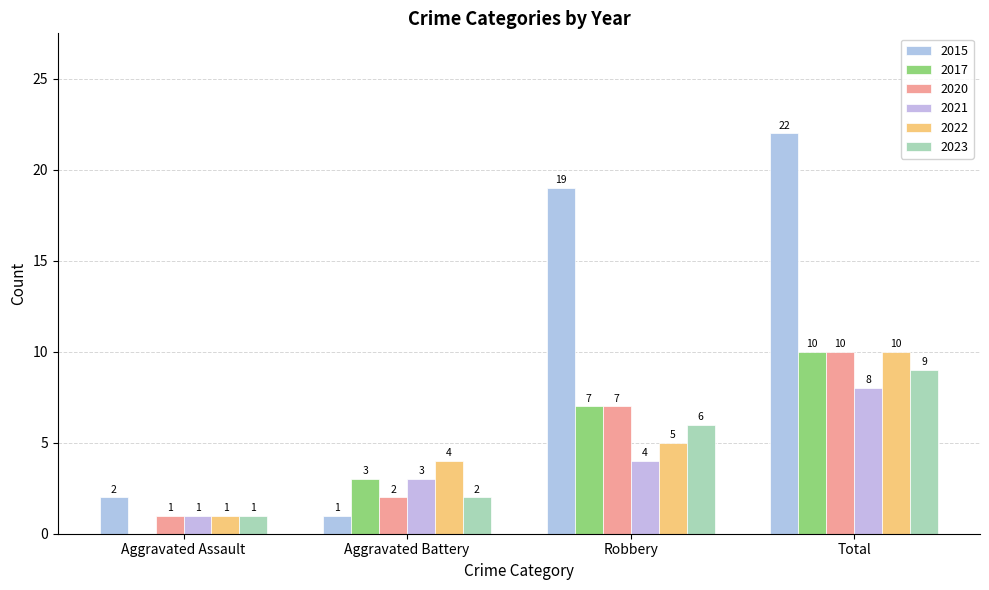

Which series has the largest range (max minus min)?

2015